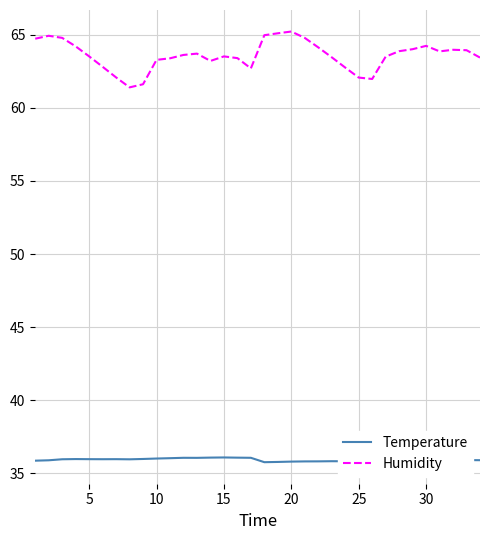

What is the lowest value of the Humidity series?

61.4